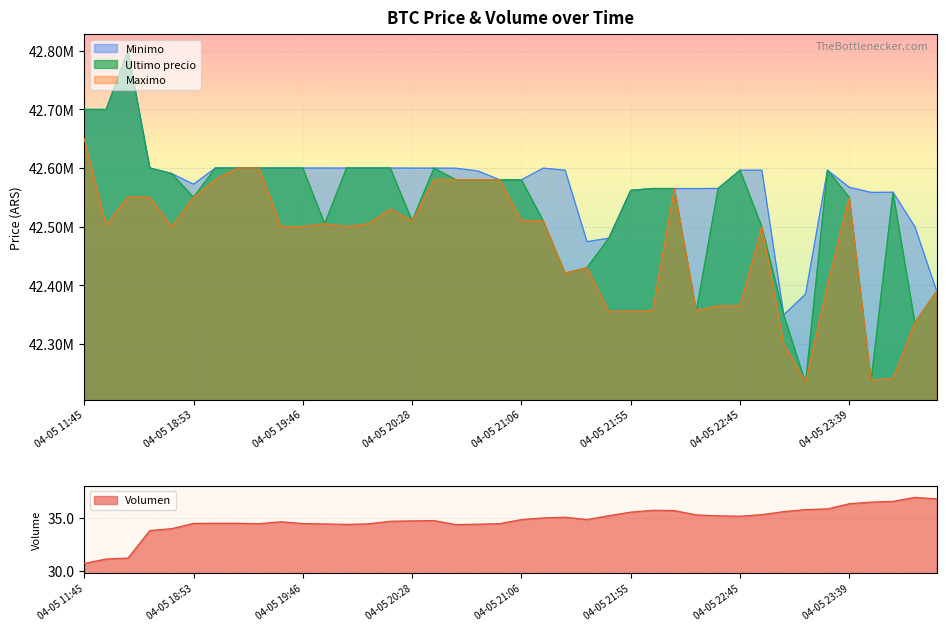

The value of Volumen at 04-05 21:55 is 35.5. True or false?

True